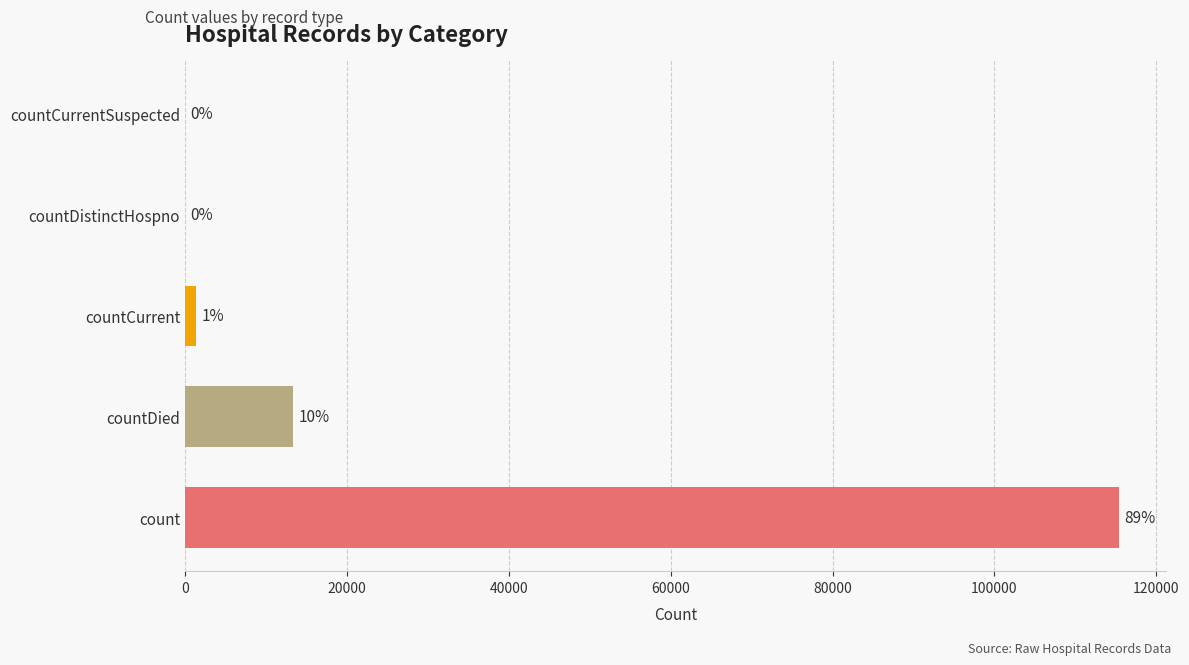

What is the maximum value shown in the chart?

115379